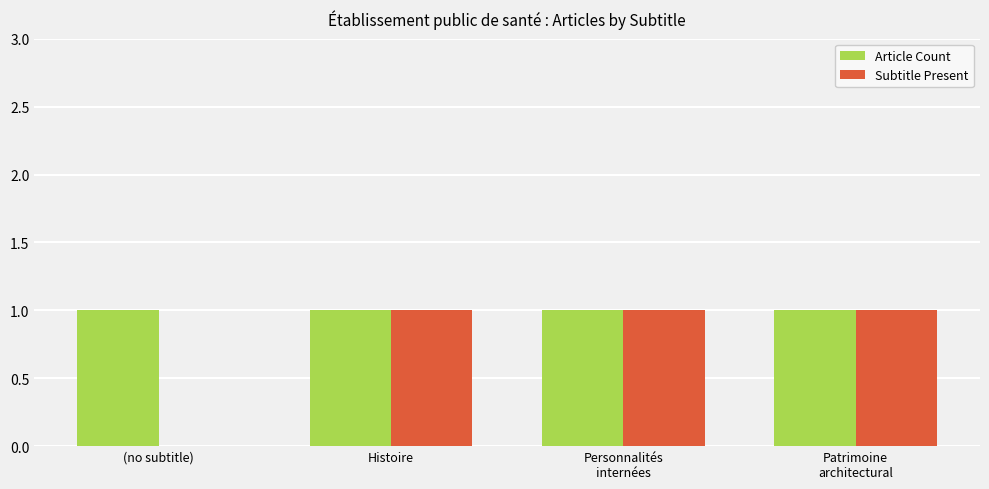

The Subtitle Present series shows 0 at (no subtitle). True or false?

True